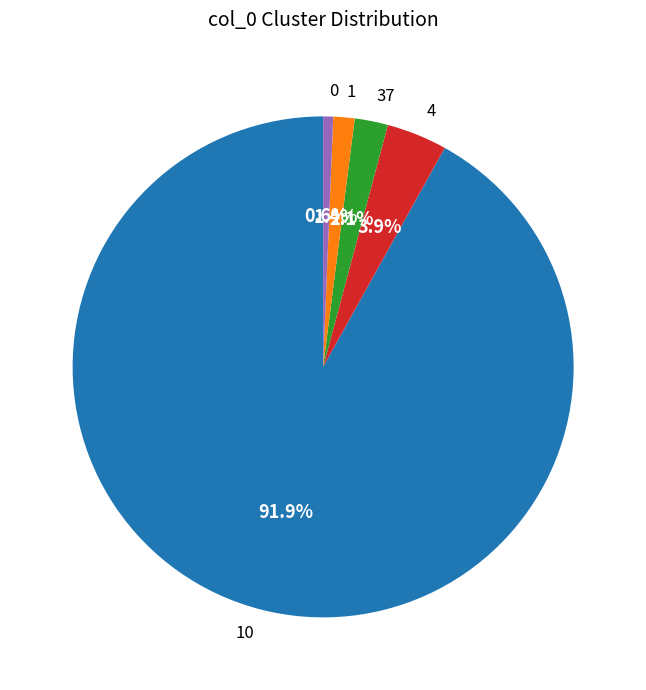

Does 10 account for over 50% of the chart?

Yes